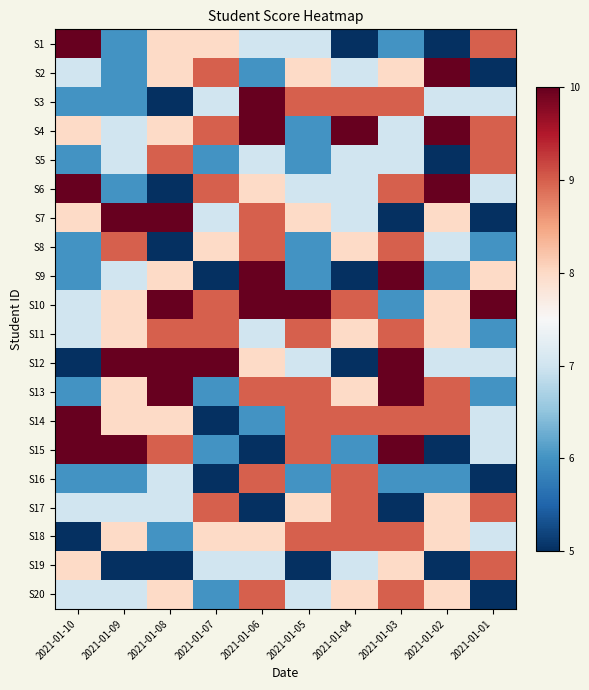

What is the total value across all series at 2021-01-03?

161